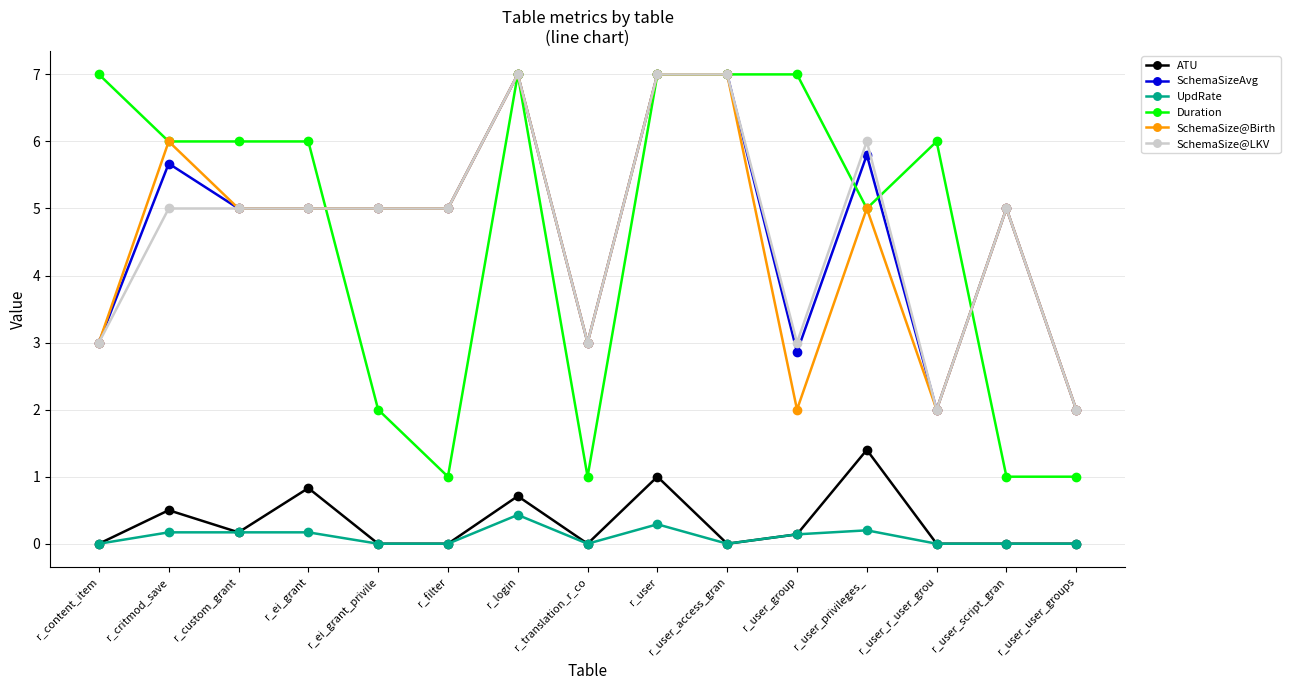

What is the label of the 3rd point from the right?

r_user_r_user_grou